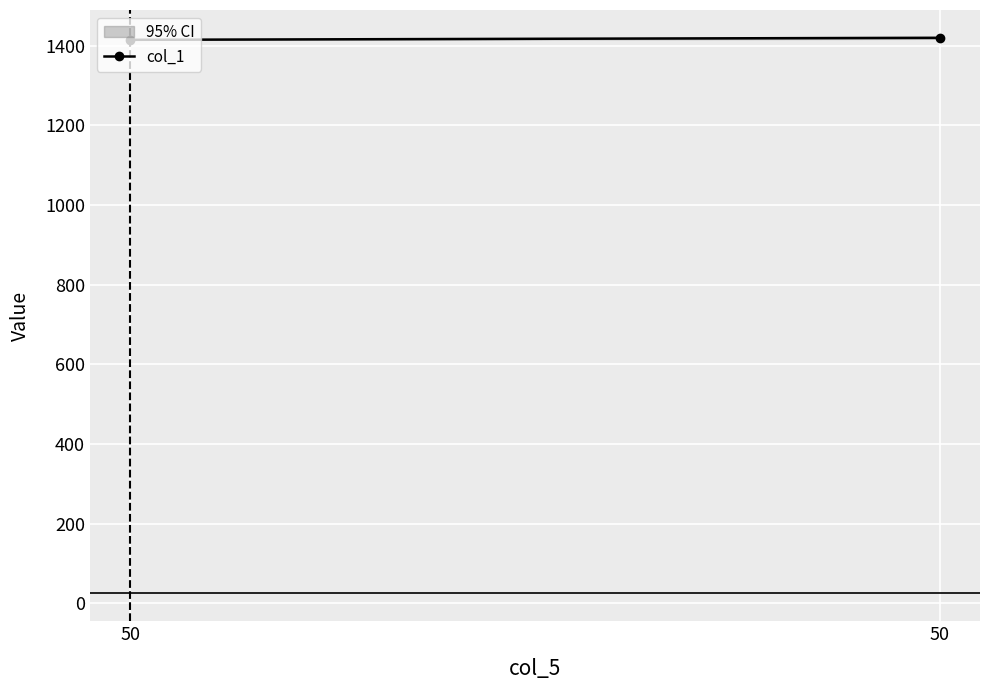

Is this an area chart (filled region under the line)?

No